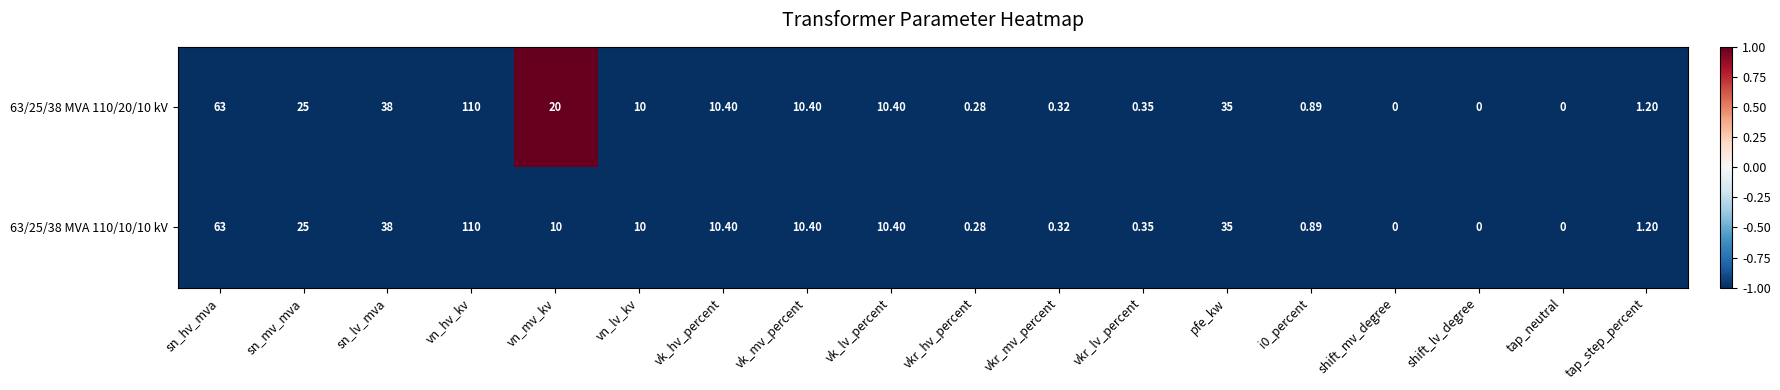

What is the maximum value shown in the chart?

110.0